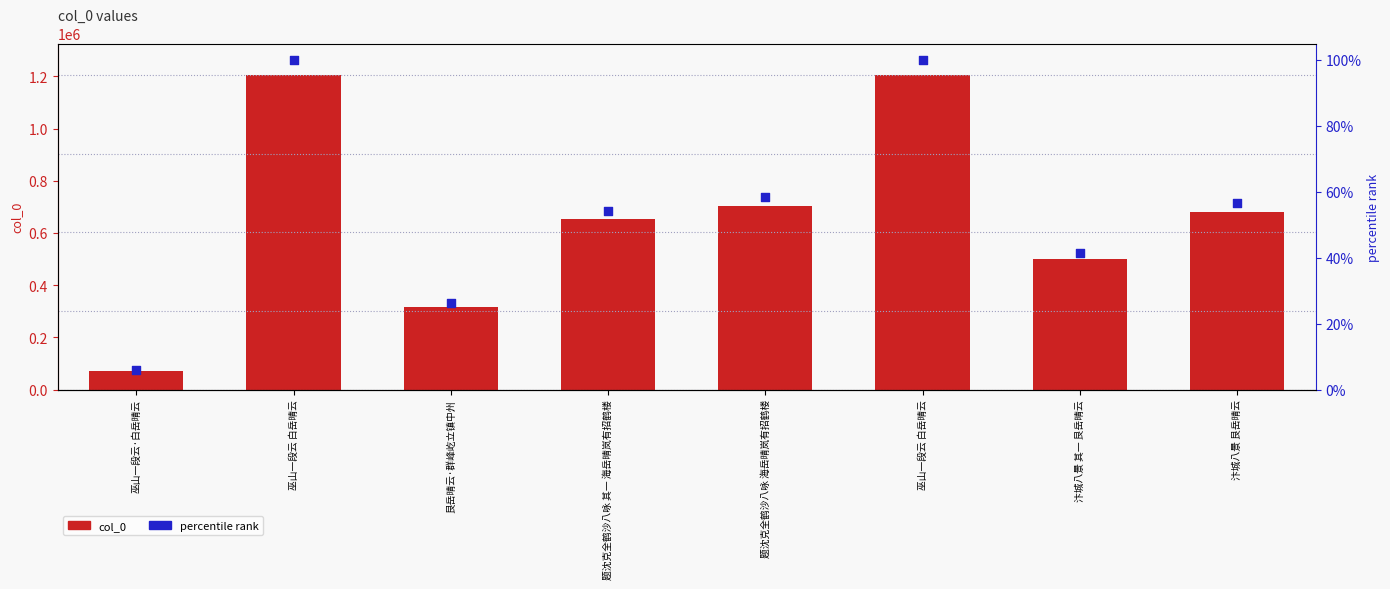

Which series has the largest Y range (max minus min)?

col_0